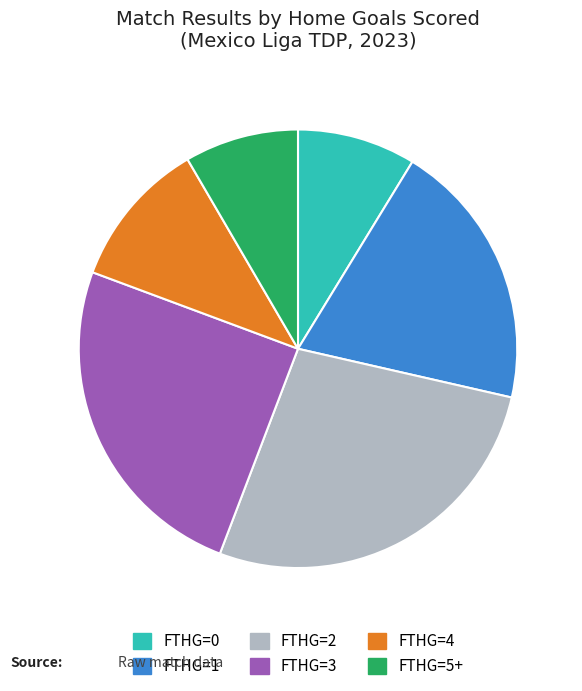

Which category has the biggest portion of the pie?

FTHG=2